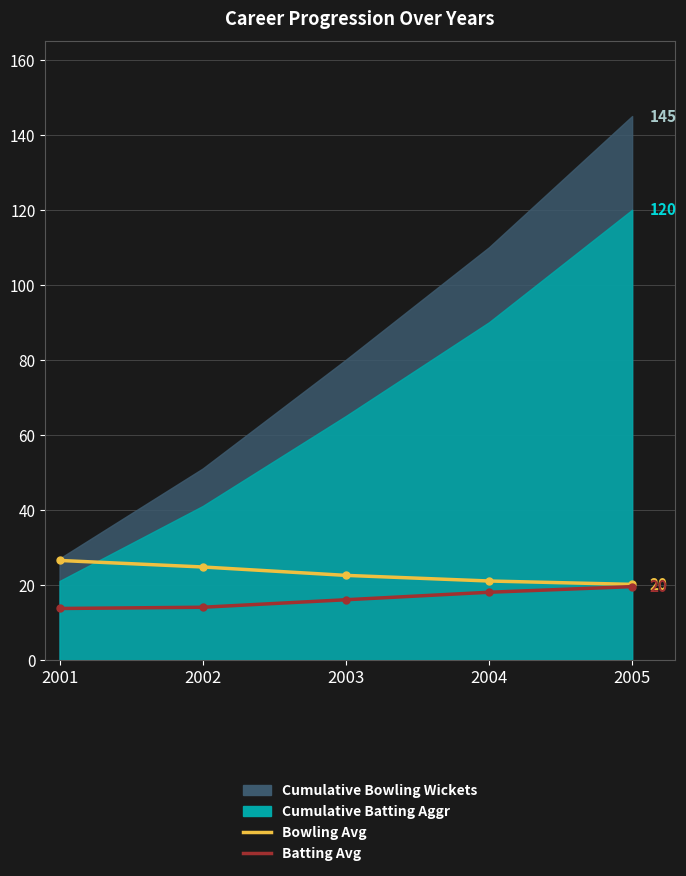

True or false: Bowling Avg has a value of 24.7 at 2002.

True